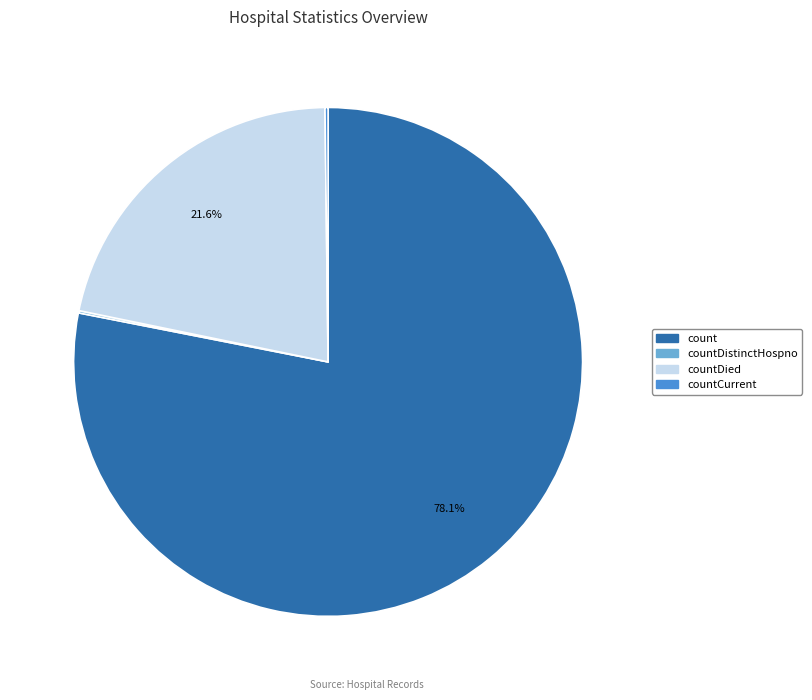

To the nearest percent, what is the average slice percentage?

25%